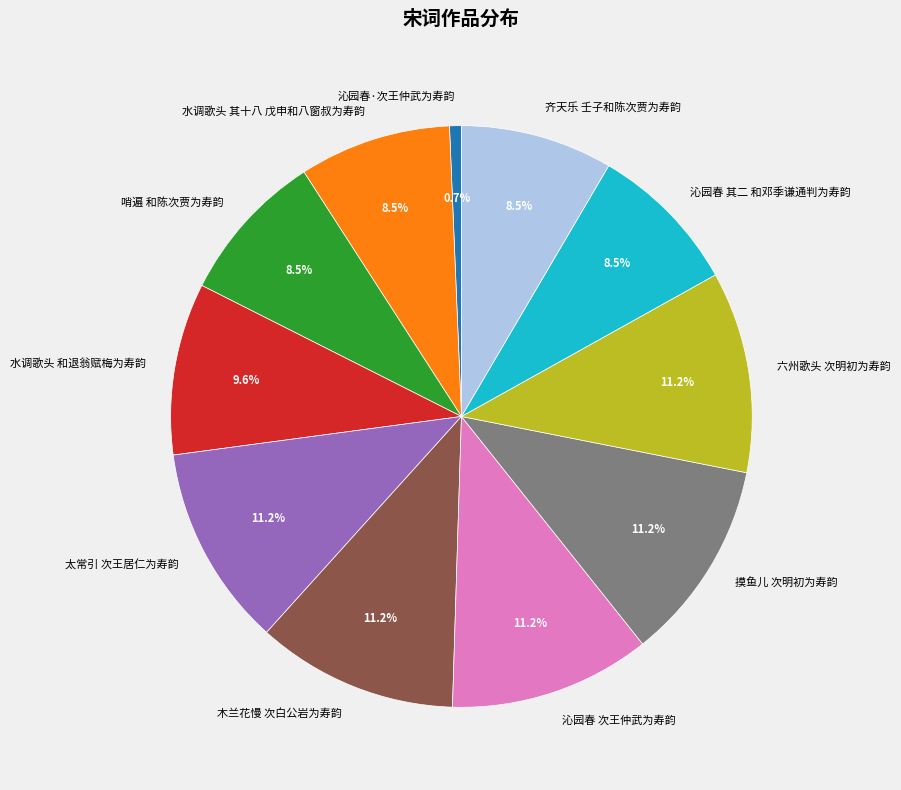

What percentage is the 六州歌头 次明初为寿韵 slice, to the nearest percent?

11%